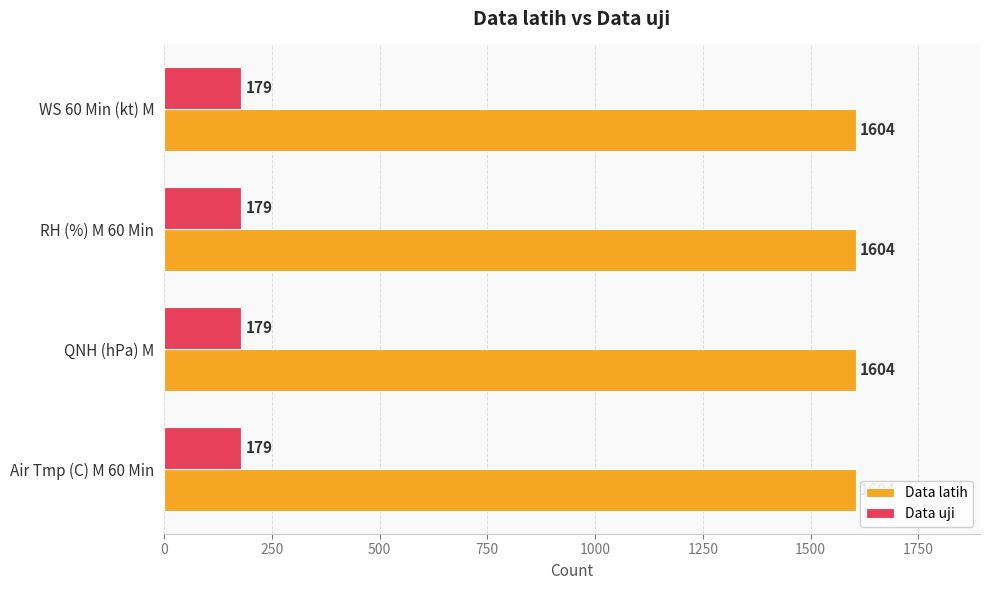

Count the number of categories in the chart.

4